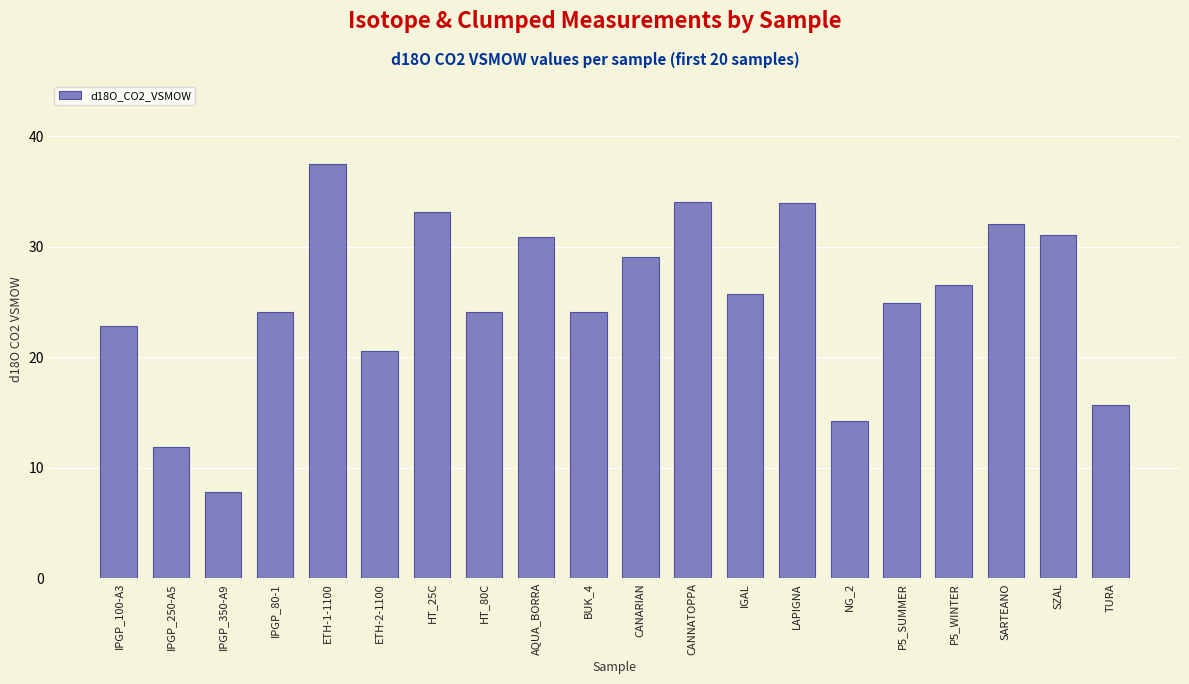

At which label is the value closest to 22?

IPGP_100-A3